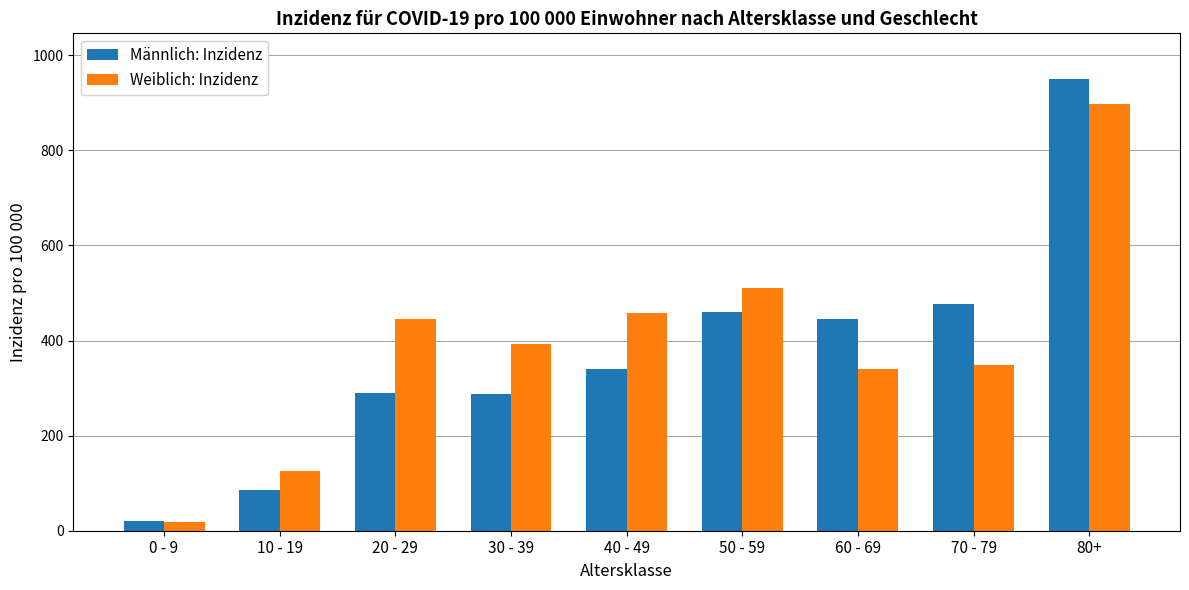

Which series has the largest total across all categories?

Weiblich: Inzidenz